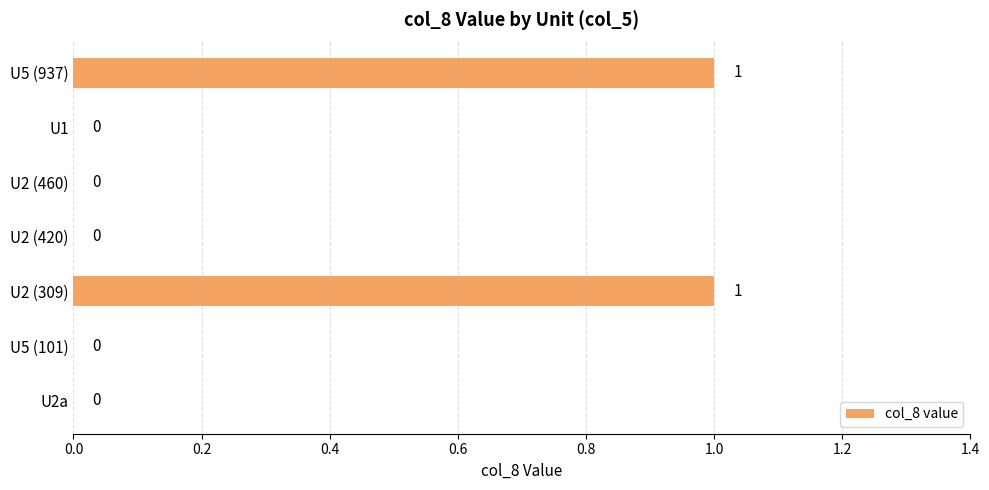

Reading bottom to top, what are all the values shown in this chart?

U2a=0	U5 (101)=0	U2 (309)=1	U2 (420)=0	U2 (460)=0	U1=0	U5 (937)=1